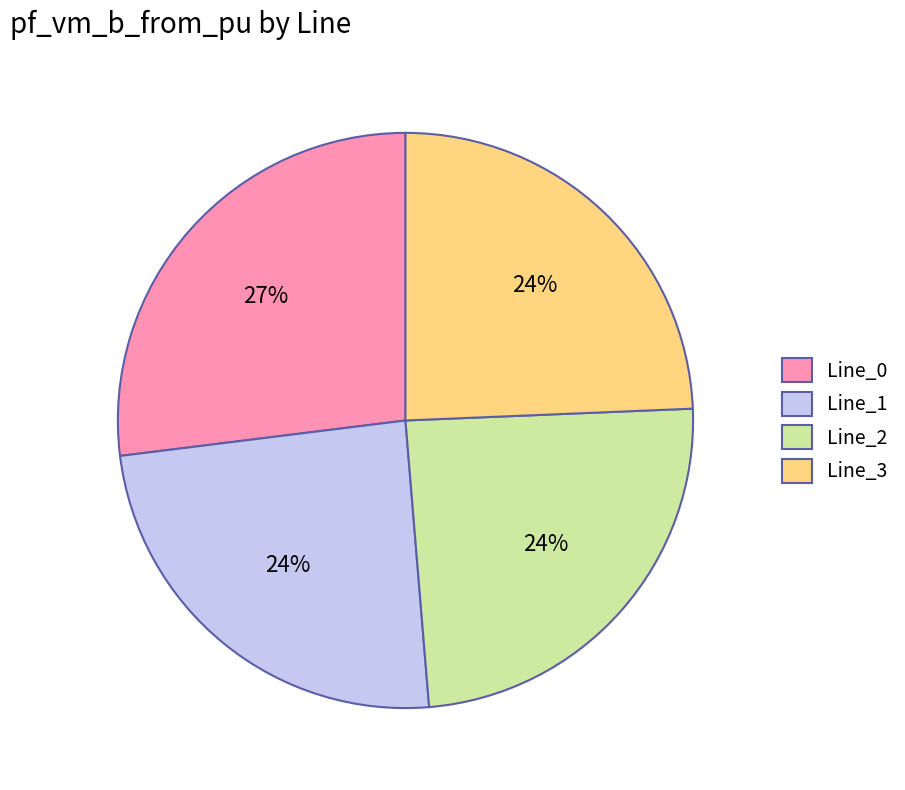

How many segments does this pie chart have?

4